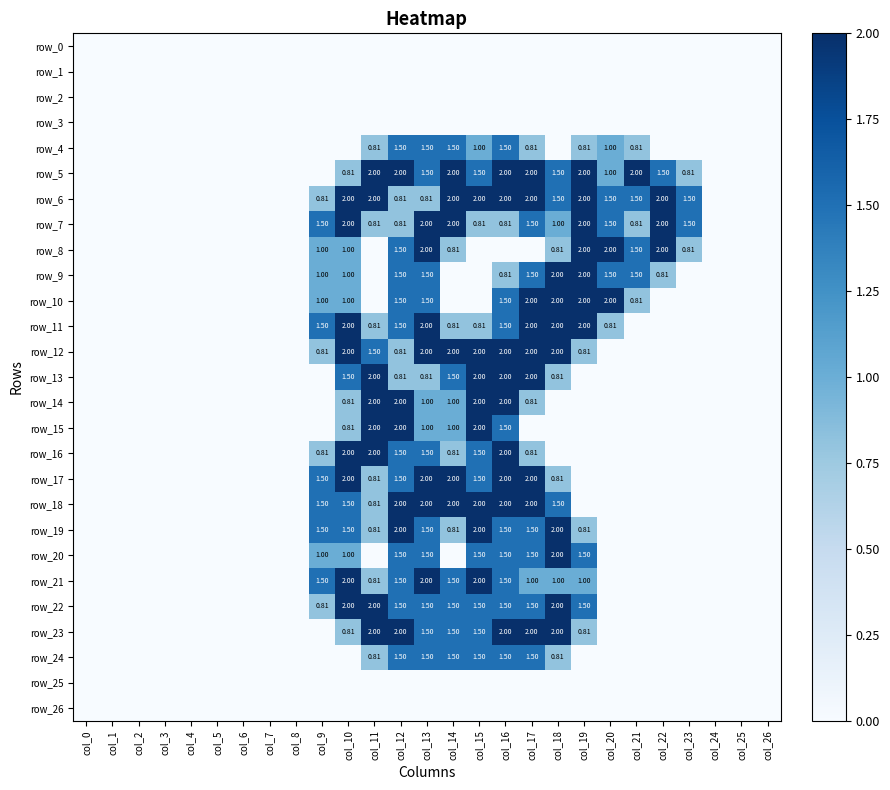

At which category is the sum across all series the highest?

col_16